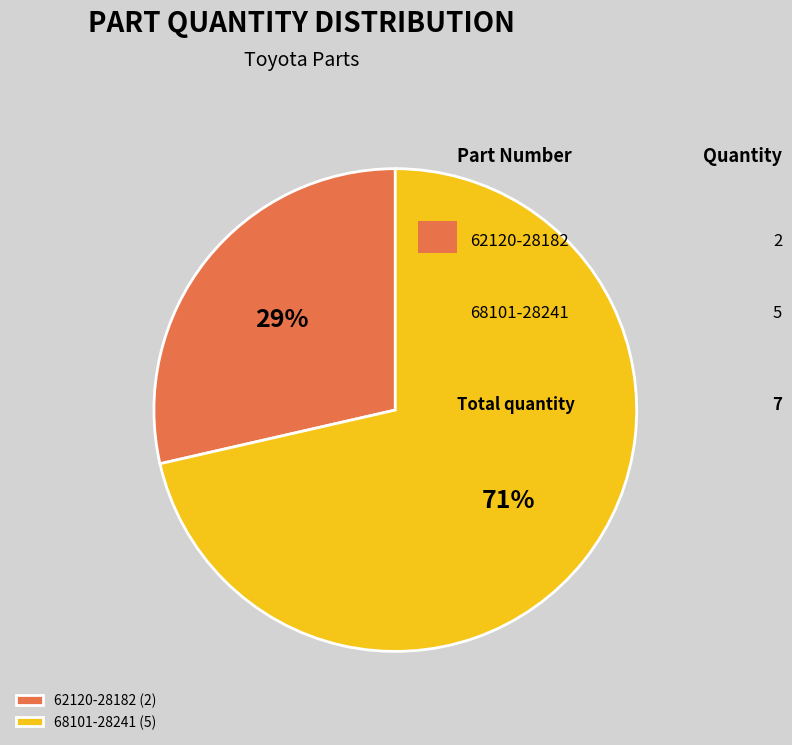

What is the ratio of the value at 62120-28182 (2) to the value at 68101-28241 (5)?

0.4